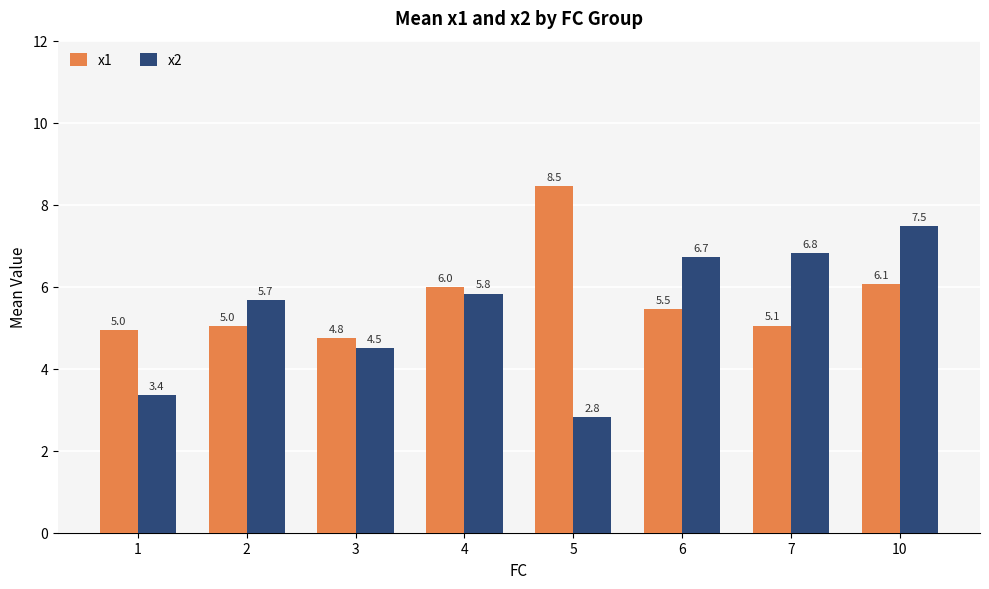

Rank the series by their maximum value, from lowest to highest.

x2, x1